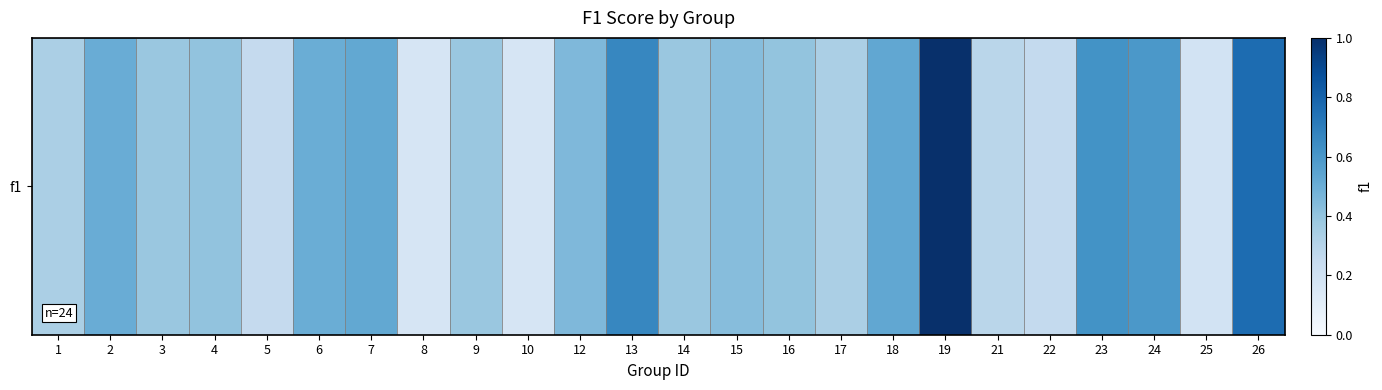

Reading left to right, extract all data points from this chart.

0.3	0.5	0.4	0.4	0.2	0.5	0.5	0.2	0.4	0.2	0.5	0.7	0.4	0.4	0.4	0.3	0.5	1.0	0.3	0.3	0.6	0.6	0.2	0.8